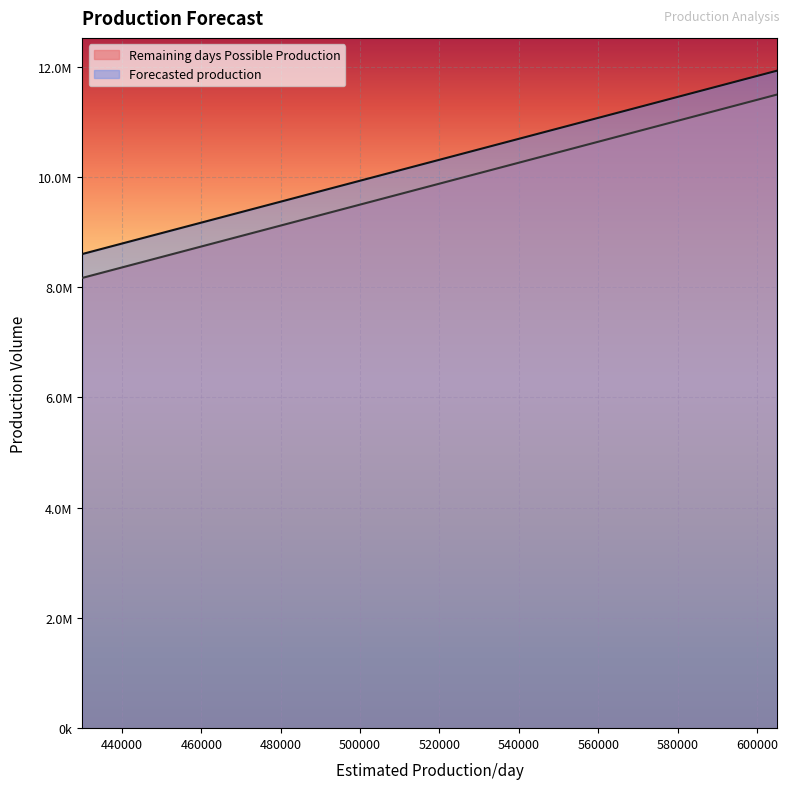

Reading left to right, transcribe all the data shown in this chart.

Remaining days Possible Production: 8170000	8835000	9500000	10165000	10830000	11495000
Forecasted production: 8603380	9268380	9933380	10598380	11263380	11928380